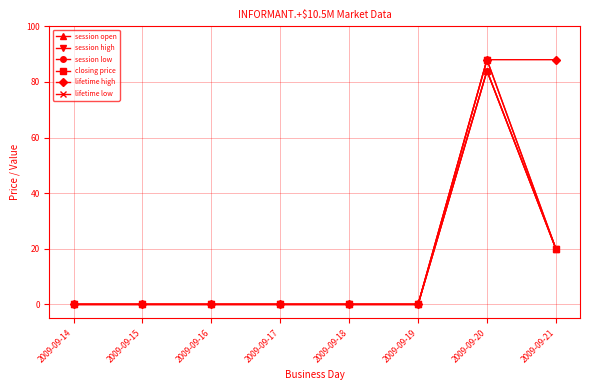

What is the difference between the maximum and minimum values in the session open series?

84